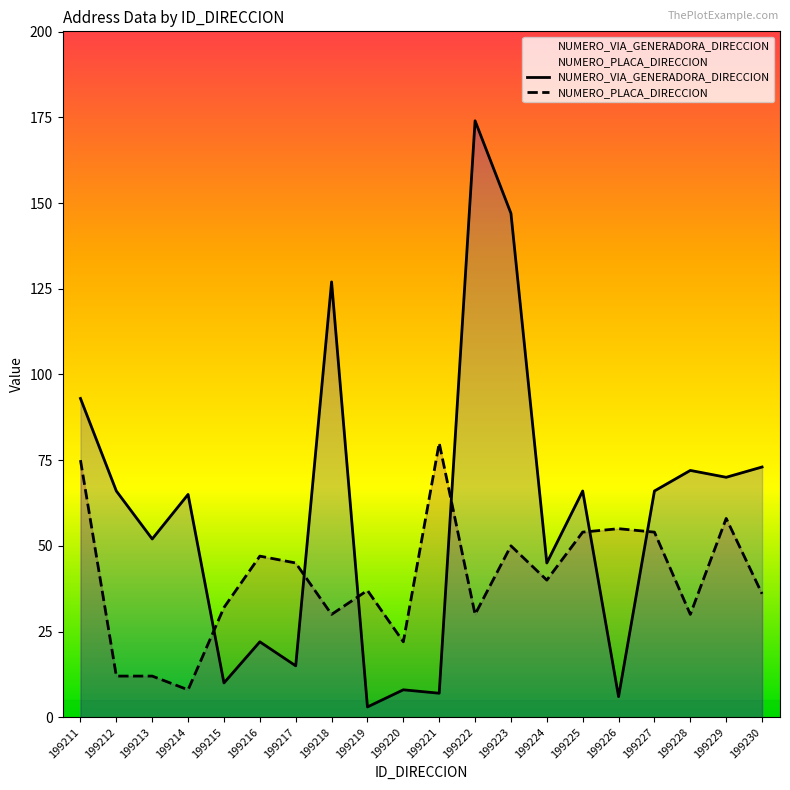

List the series in order of their overall mean, lowest first.

NUMERO_PLACA_DIRECCION, NUMERO_VIA_GENERADORA_DIRECCION